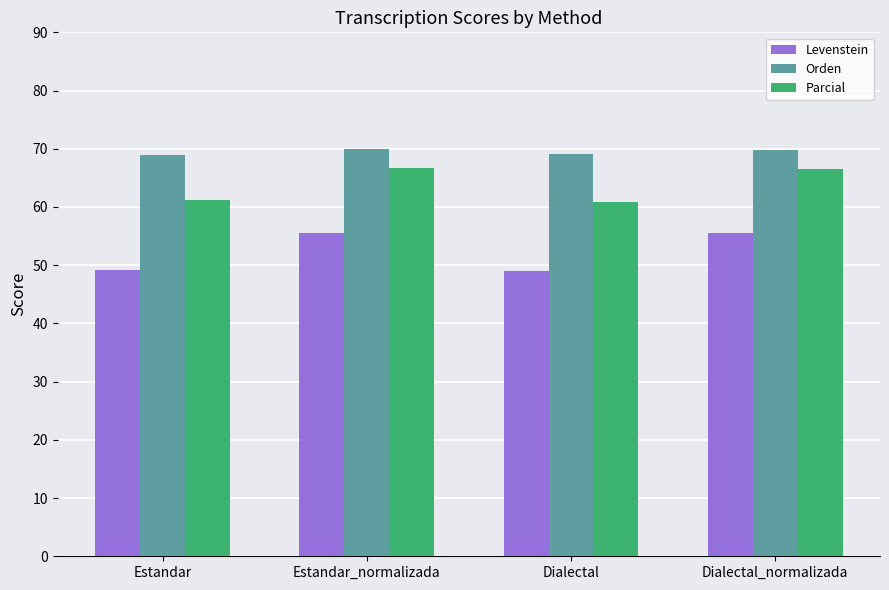

What is the difference between the maximum and minimum values in the Levenstein series?

6.6